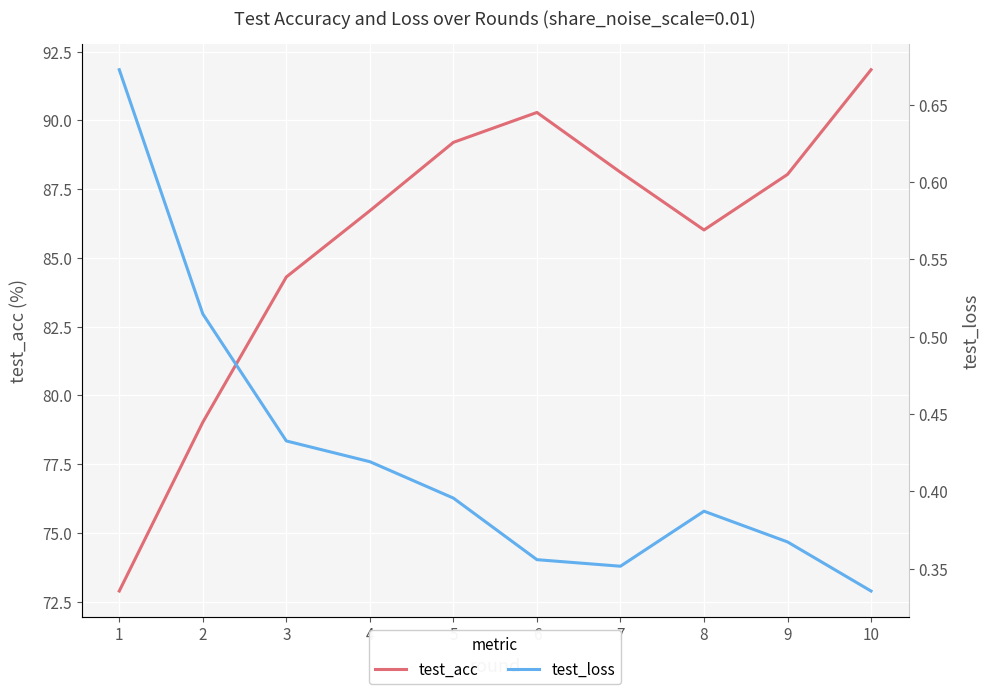

The value of test_loss at 10 is 0.1. True or false?

False